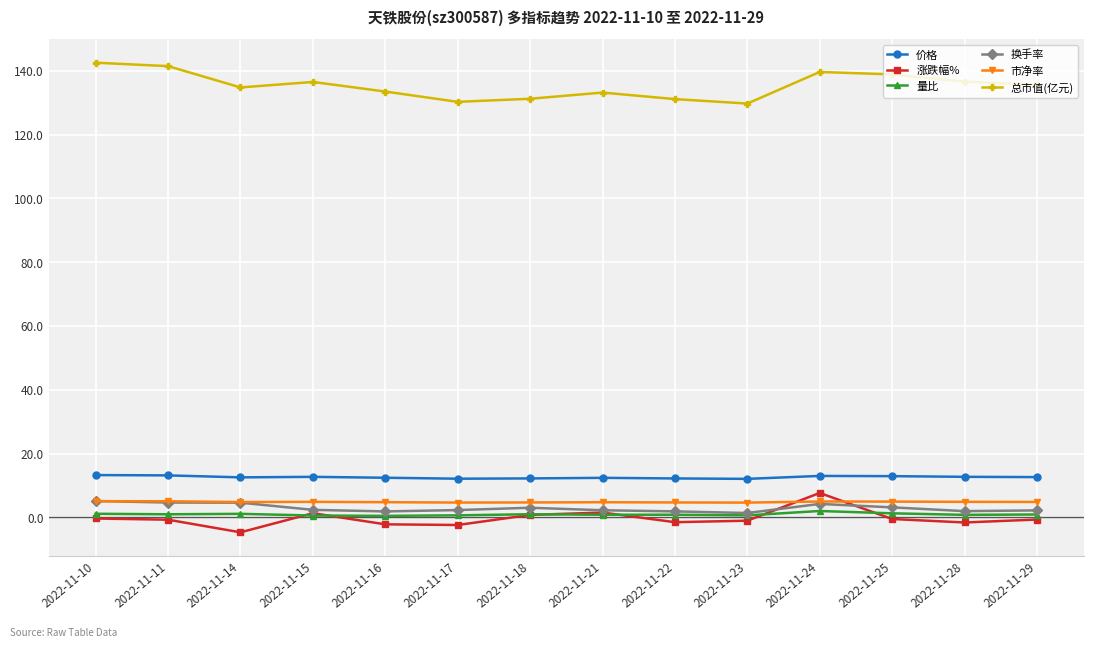

What is the minimum value shown in the chart?

-4.7